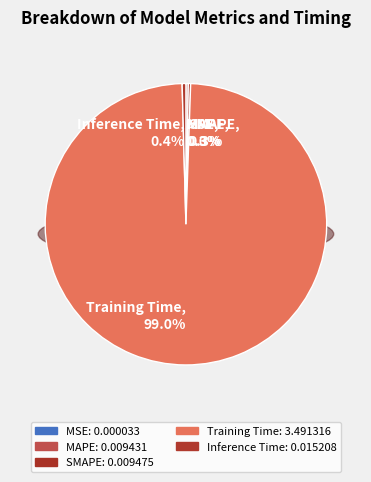

What is the majority slice?

Training Time